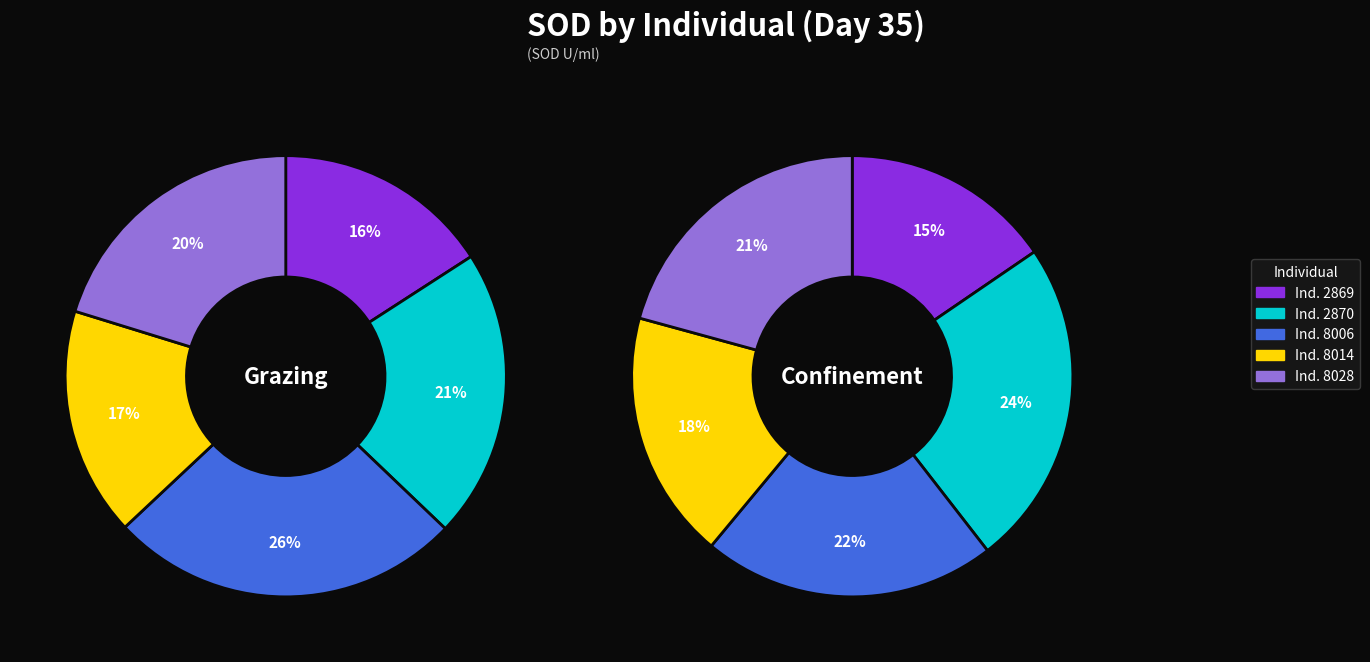

To the nearest percent, what is the average slice percentage?

20%